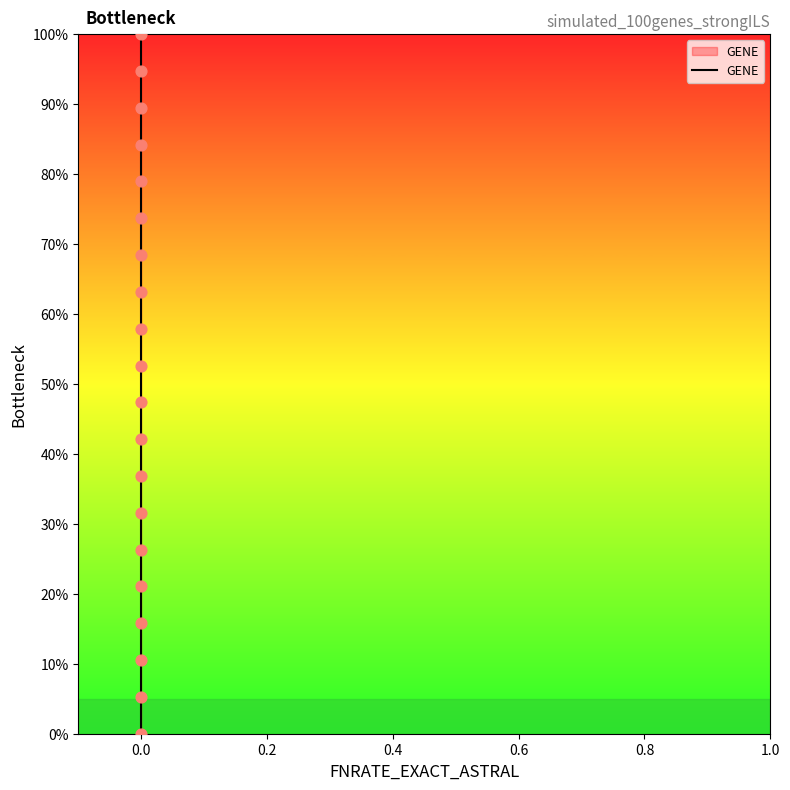

Which has a higher value, 0.0 or 19?

19